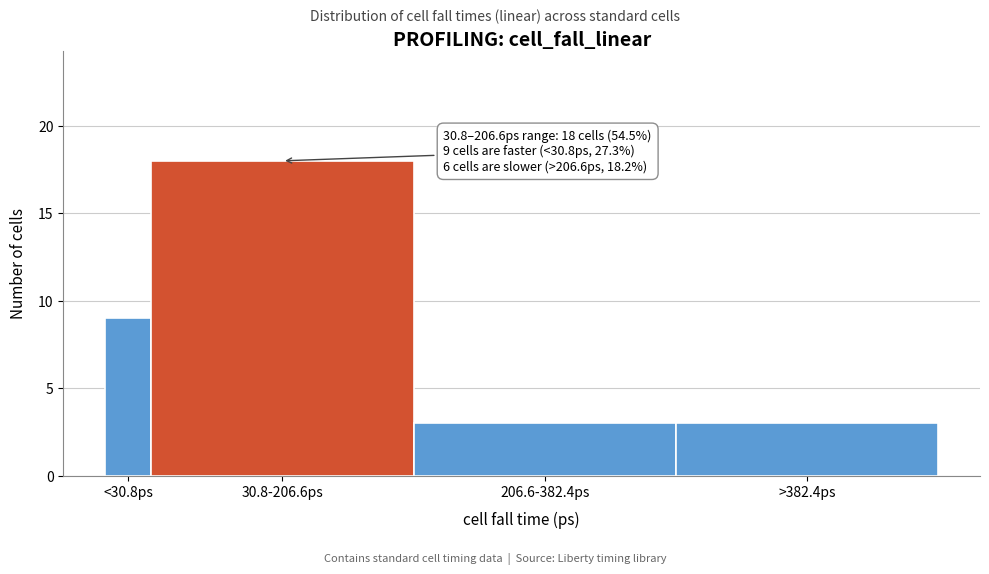

Reading left to right, what are all the values shown in this chart?

<30.8ps=9	30.8-206.6ps=18	206.6-382.4ps=3	>382.4ps=3